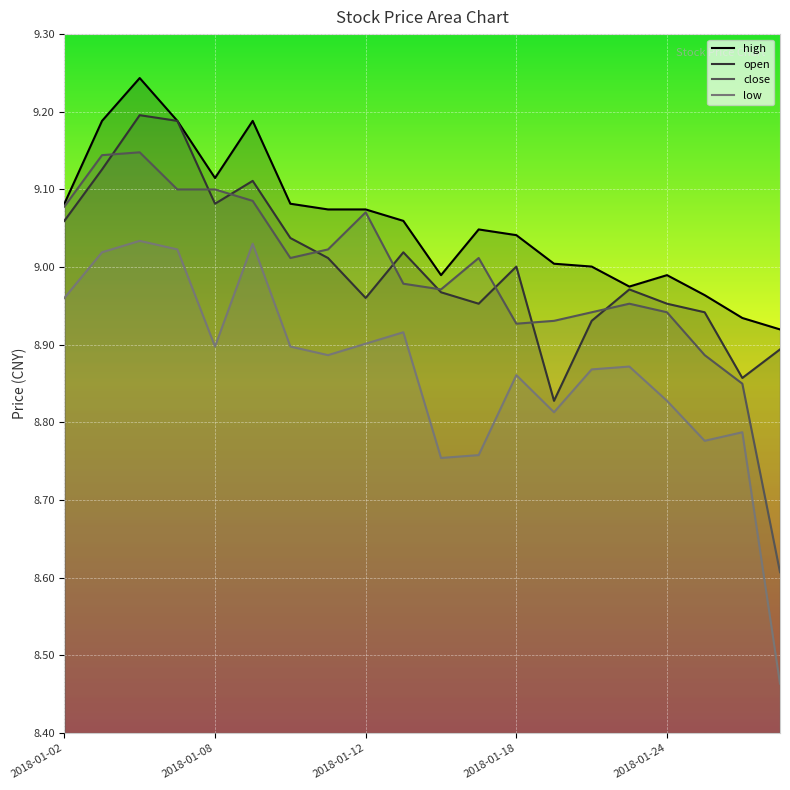

Which series has the largest total across all categories?

high